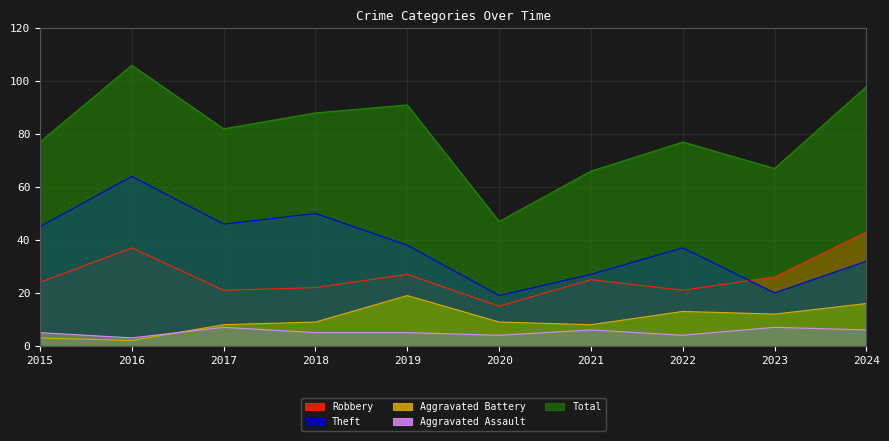

Which series has the largest total across all categories?

Total